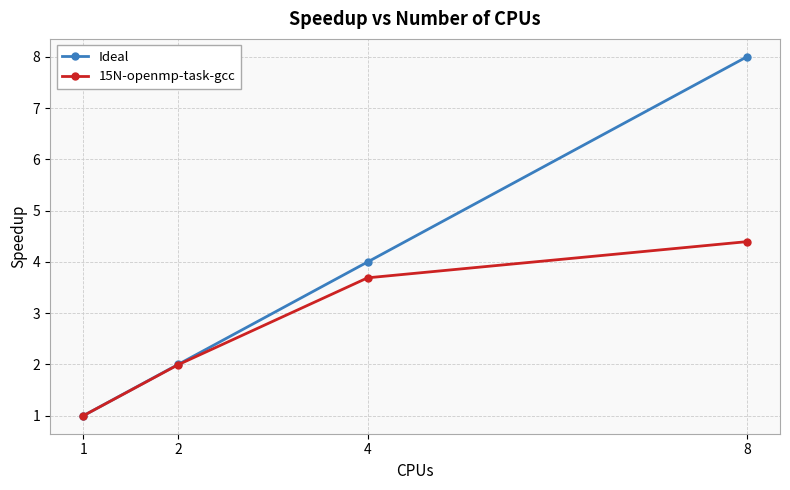

What is the total value across all series at 1?

2.0